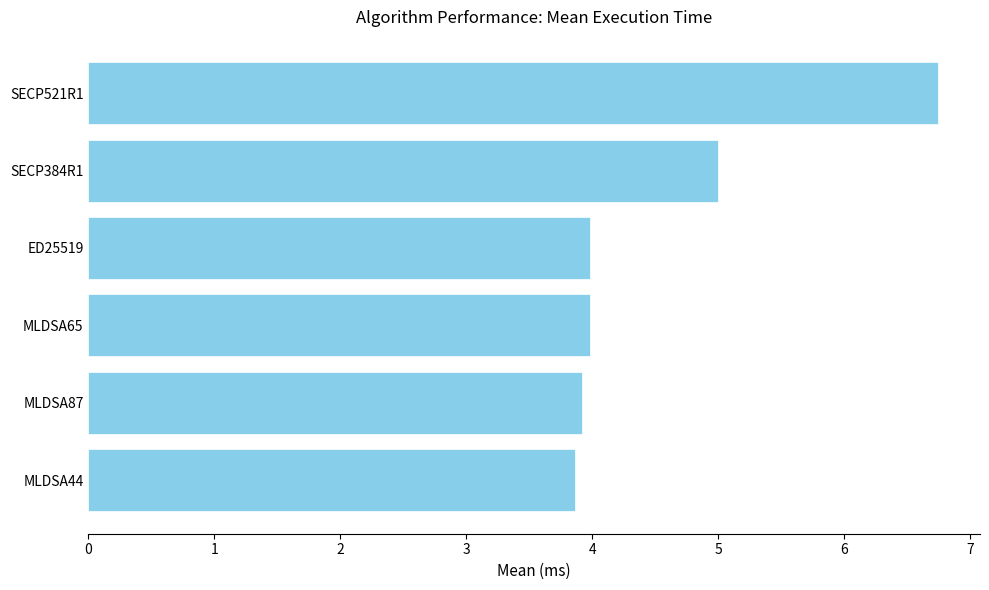

What is the sum of all values?

27.5